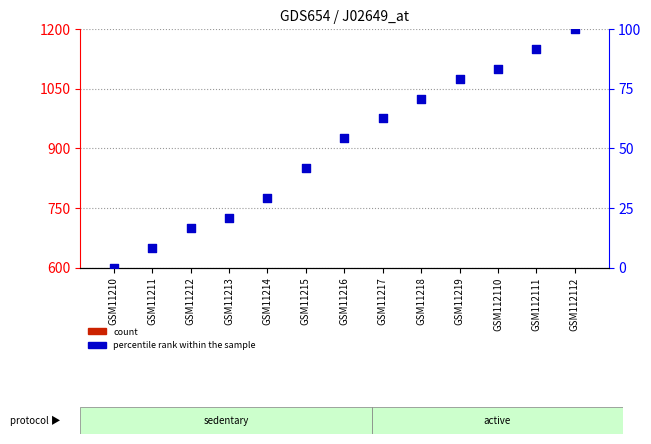

Which series has the largest Y range (max minus min)?

percentile rank within the sample